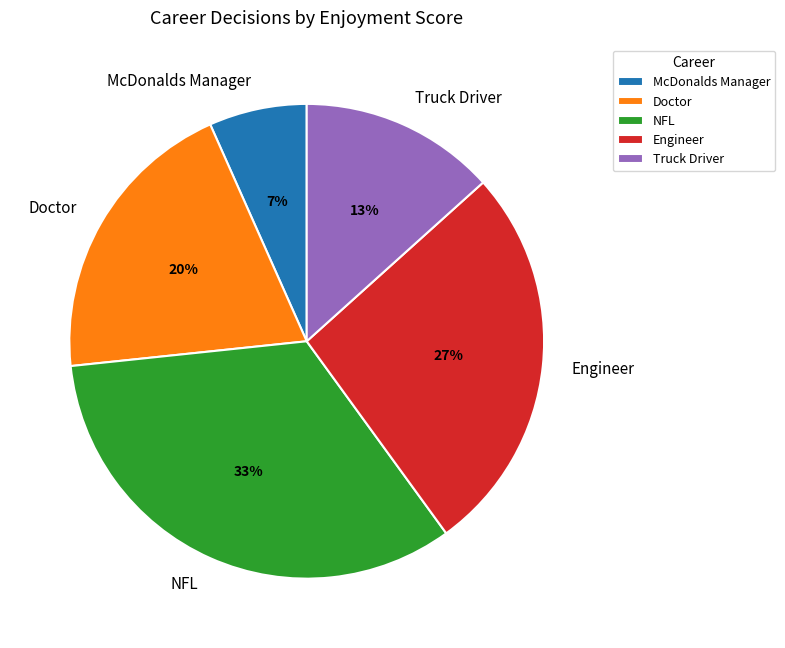

The Engineer slice represents 27% of the pie. True or false?

True